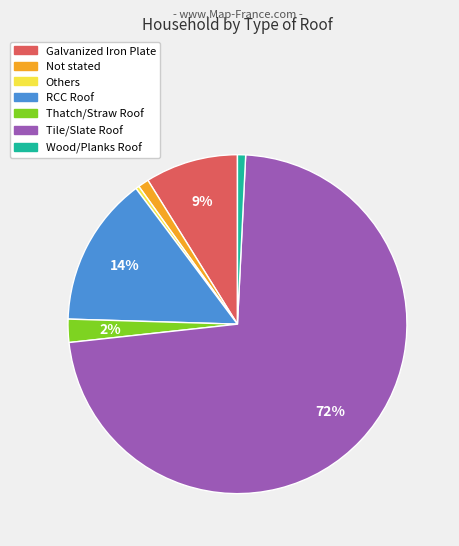

How many segments does this pie chart have?

7